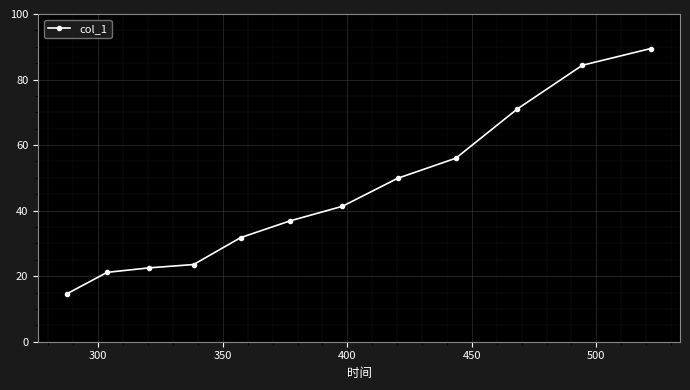

What is the maximum value shown in the chart?

89.5